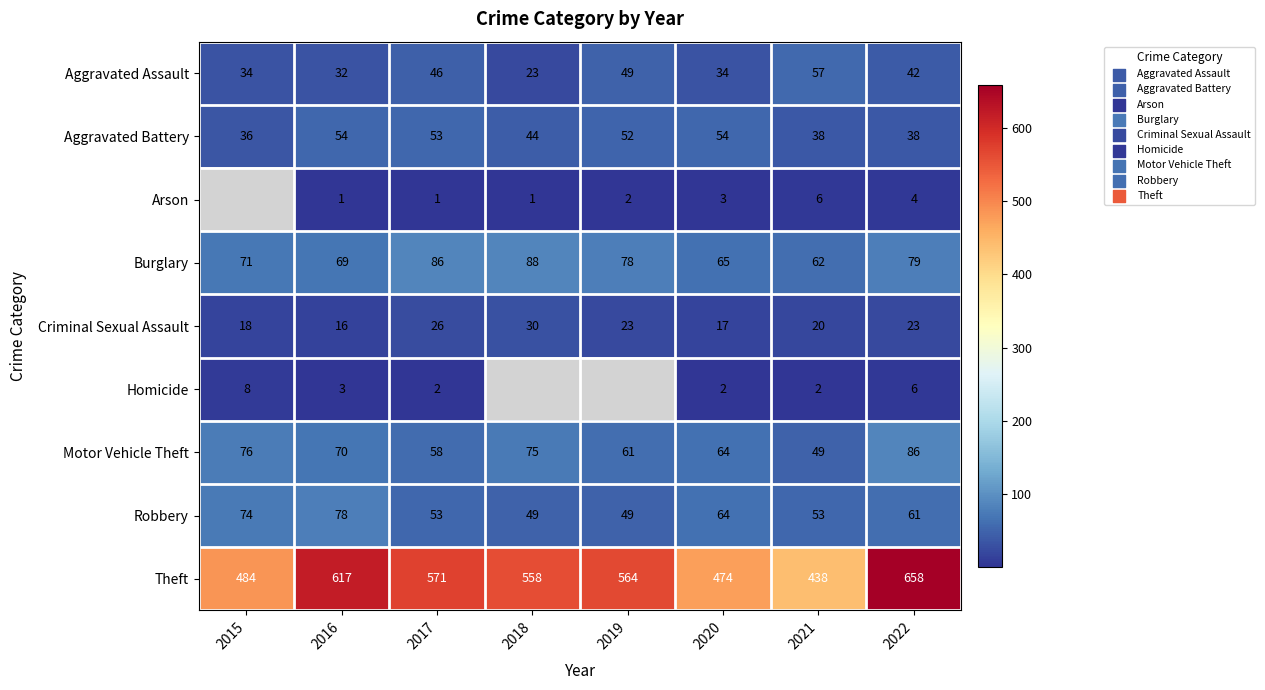

Which label corresponds to the smallest value in the chart?

2016